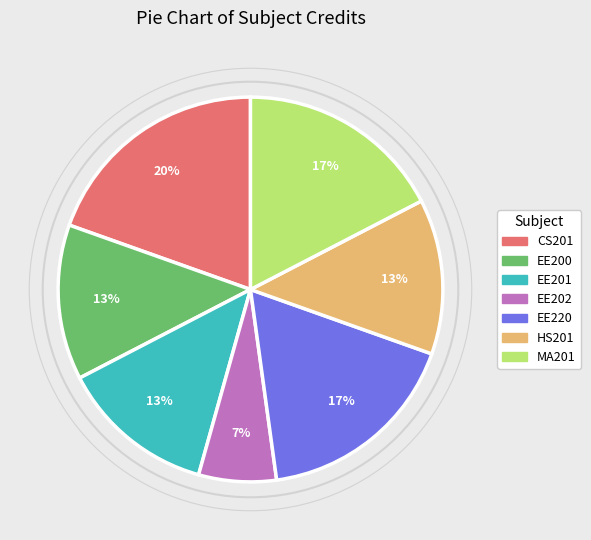

How many slices are in this pie chart?

7